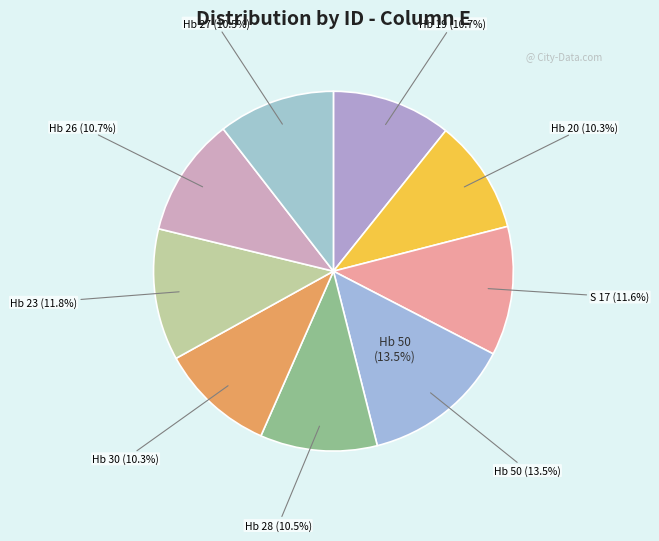

To the nearest percent, what is the difference between the Hb 23 and Hb 27 slice percentages?

1%